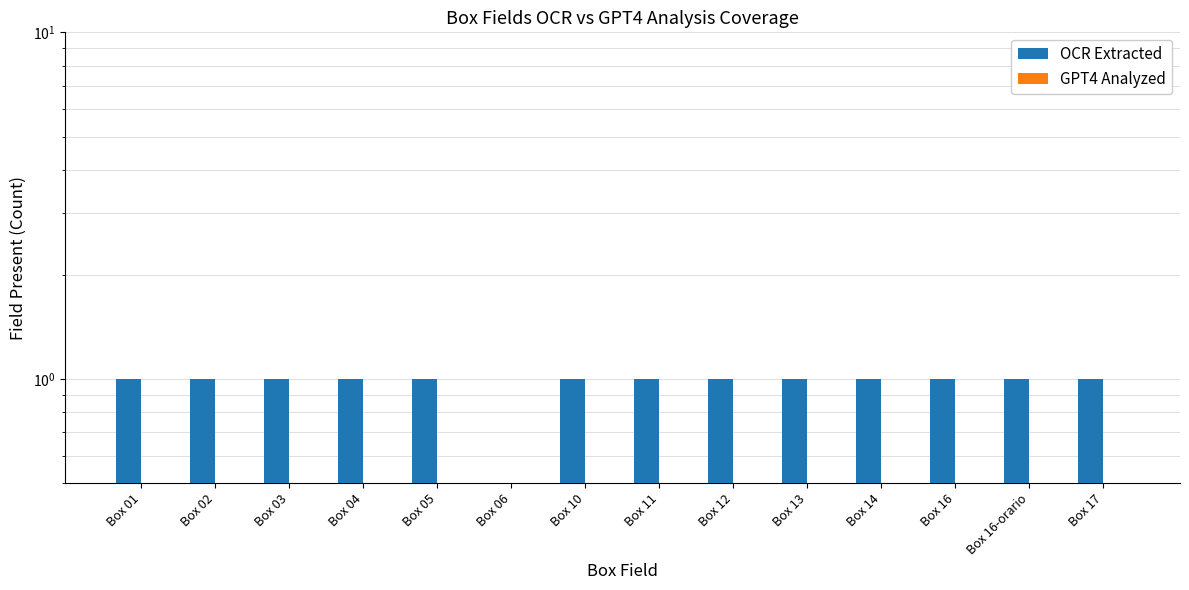

List the labels in order of OCR Extracted value, largest first.

Box 01, Box 02, Box 03, Box 04, Box 05, Box 10, Box 11, Box 12, Box 13, Box 14, Box 16, Box 16-orario, Box 17, Box 06